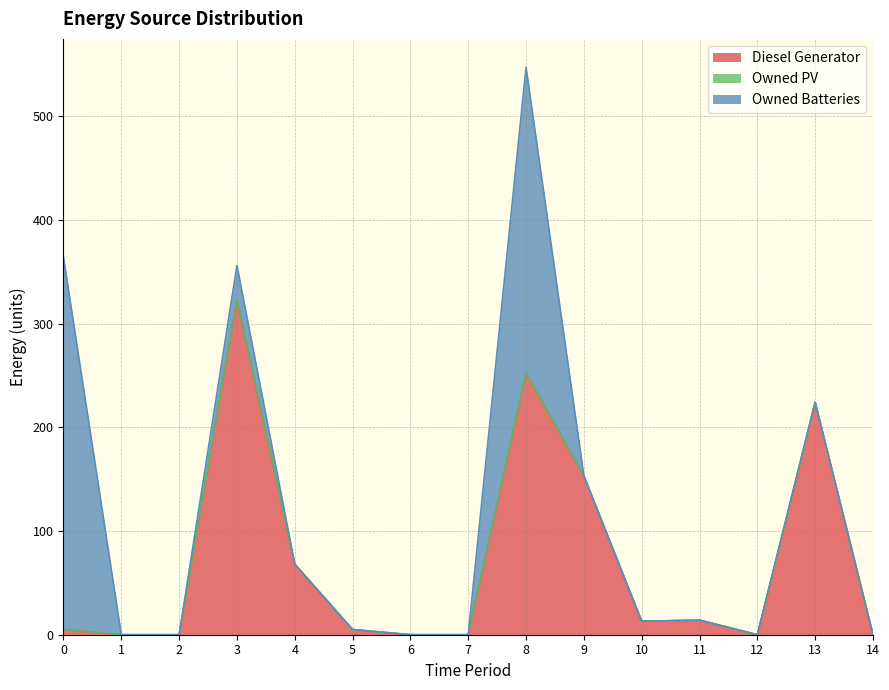

Is it true that Diesel Generator equals 0 at 7?

True